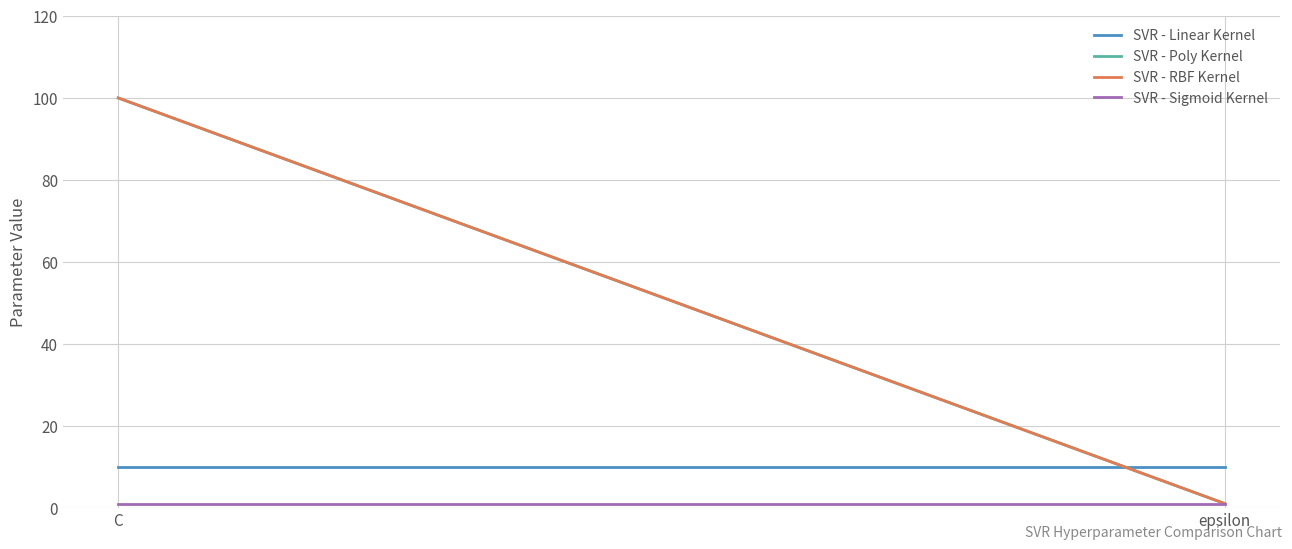

Reading left to right, extract all data points from this chart.

SVR - Linear Kernel: 10	10
SVR - Poly Kernel: 100	1
SVR - RBF Kernel: 100	1
SVR - Sigmoid Kernel: 1	1